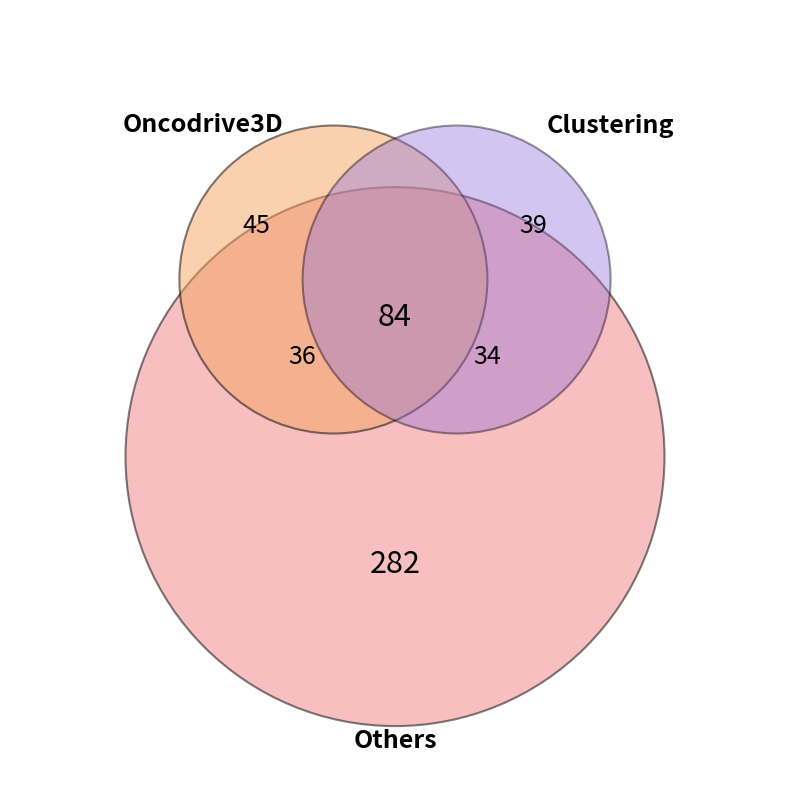

Is 15 the majority of the pie?

No